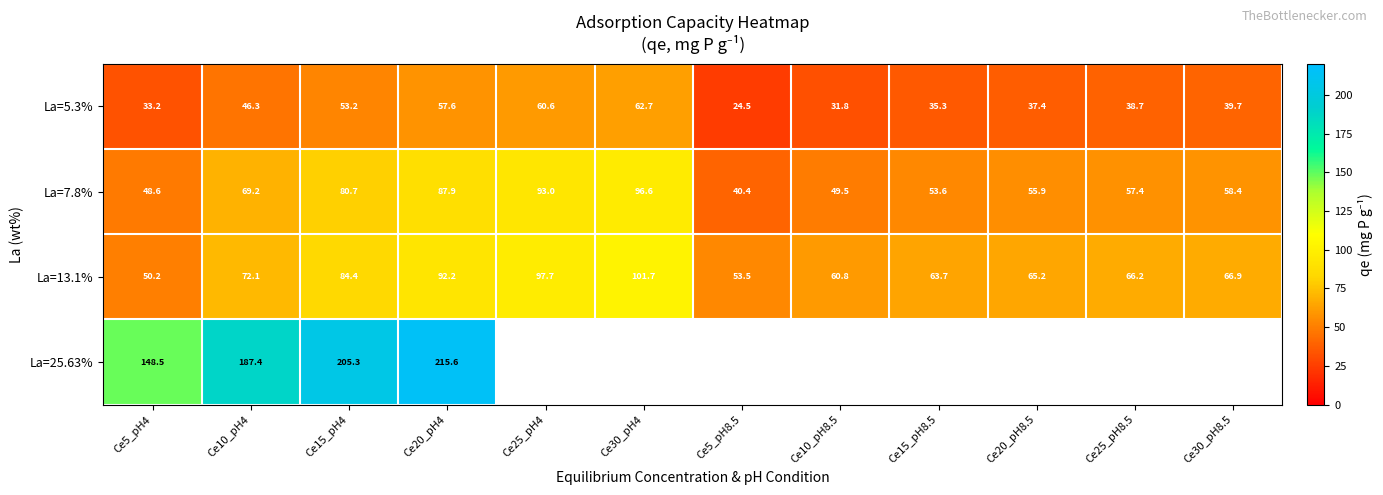

What is the total value across all series at Ce5_pH4?

280.5